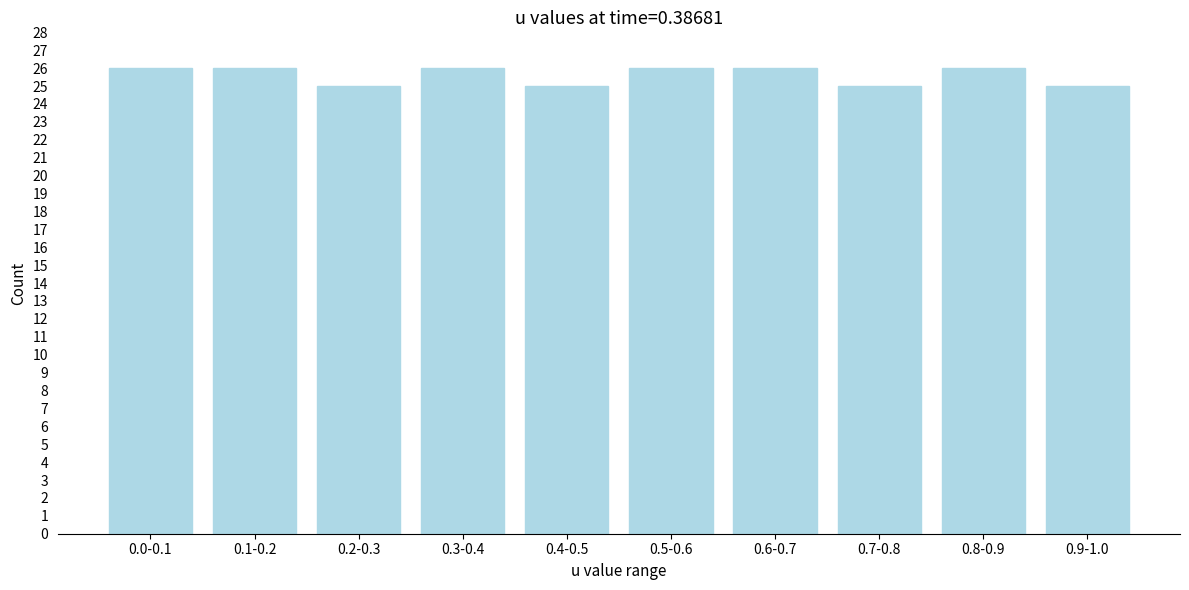

Reading left to right, list all the values displayed in this chart.

26	26	25	26	25	26	26	25	26	25